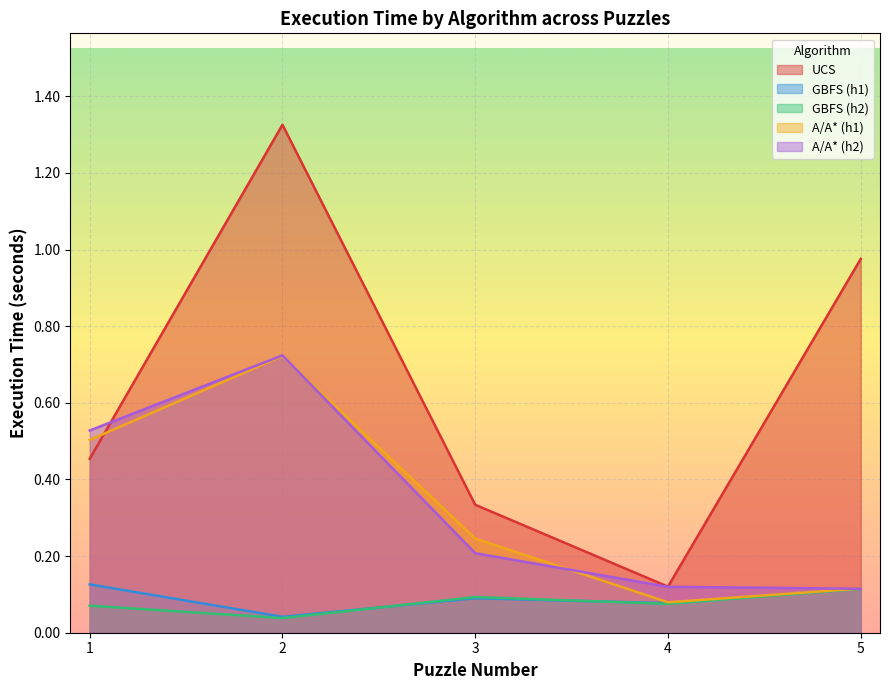

At which category is the sum across all series the highest?

2